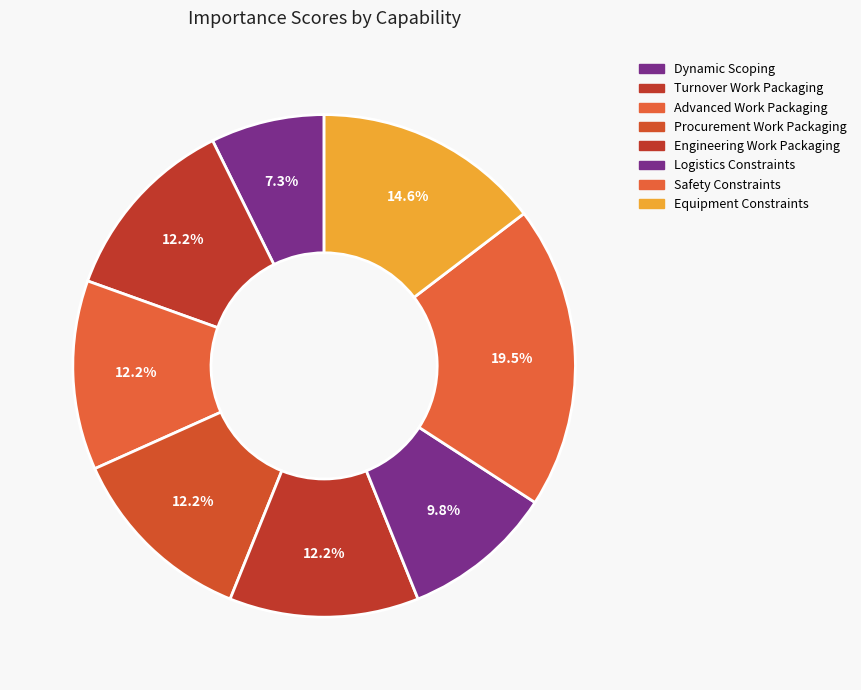

Rank the categories by value from highest to lowest.

Safety Constraints, Equipment Constraints, Turnover Work Packaging, Advanced Work Packaging, Procurement Work Packaging, Engineering Work Packaging, Logistics Constraints, Dynamic Scoping